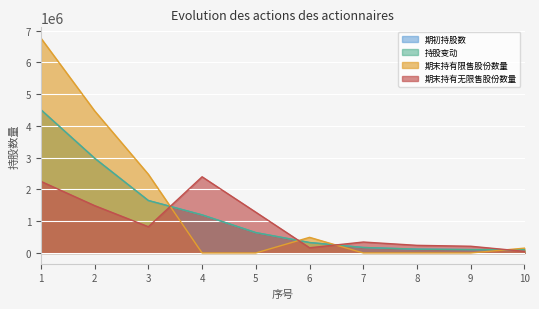

Reading right to left, transcribe all the data shown in this chart.

期初持股数: 101120	105807	120000	172249	328015	641914	1200000	1652259	2984417	4512810
持股变动: 101120	105807	120000	172249	328015	641914	1200000	1652259	2984417	4512810
期末持有限售股份数量: 151680	0	0	0	492024	0	0	2478390	4476626	6769216
期末持有无限售股份数量: 50560	211614	240000	344498	164006	1283828	2400000	826128	1492208	2256404